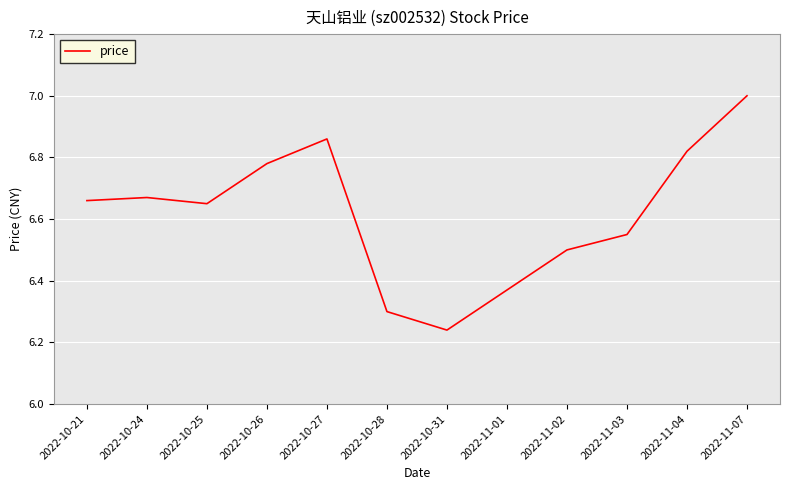

Approximately how many times larger is the value at 2022-11-03 compared to 2022-11-02?

1.0